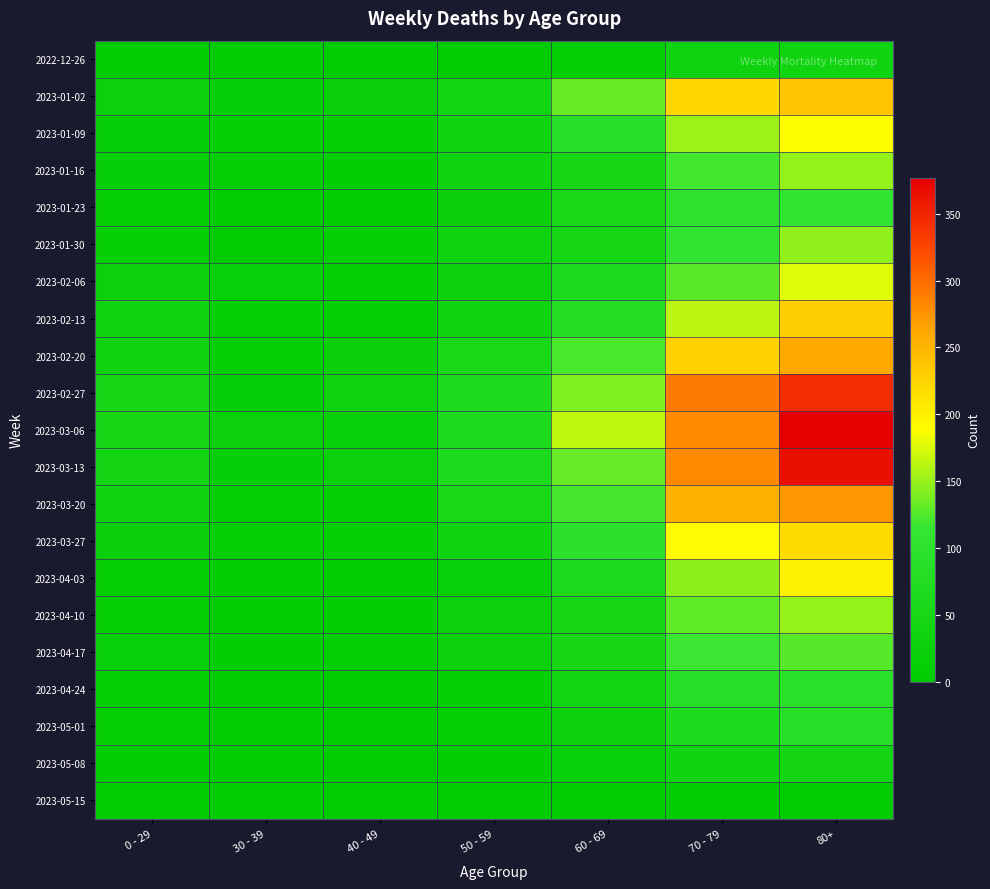

Which series has the largest range (max minus min)?

2023-03-06